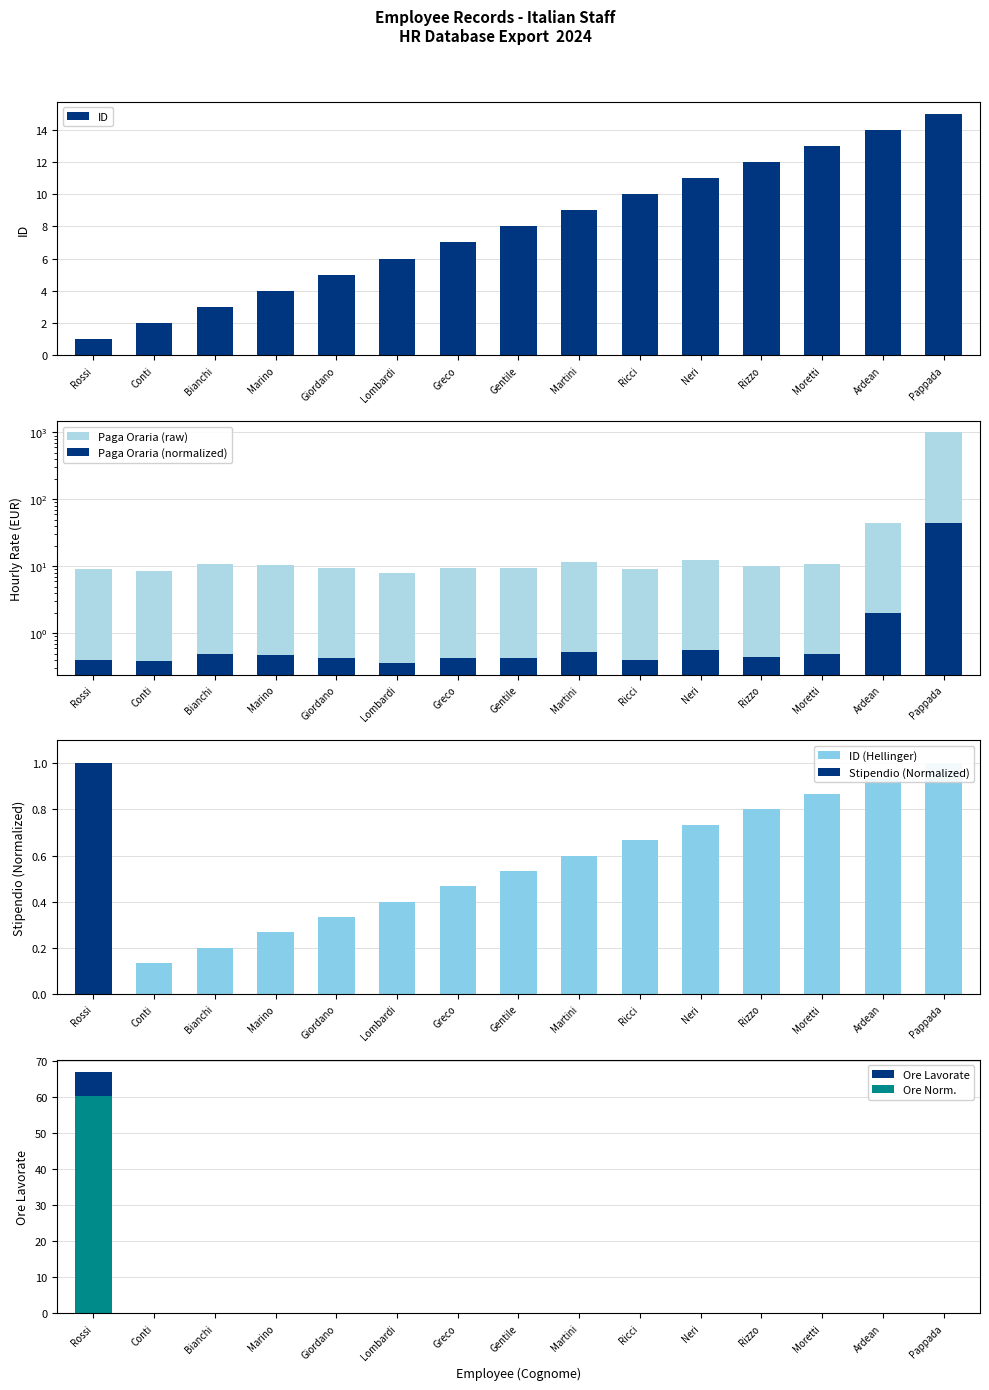

What value does the id series have at Martini?

9.0